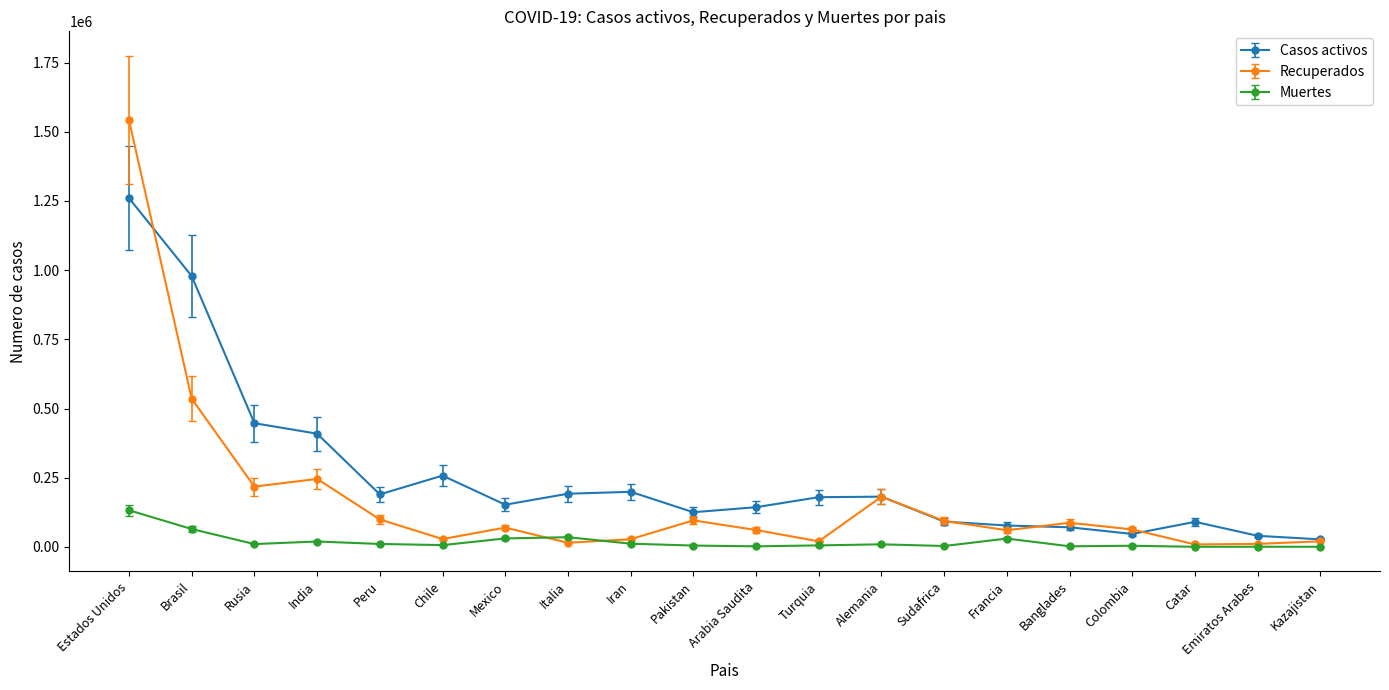

What is the label of the 19th point from the left?

Emiratos Arabes